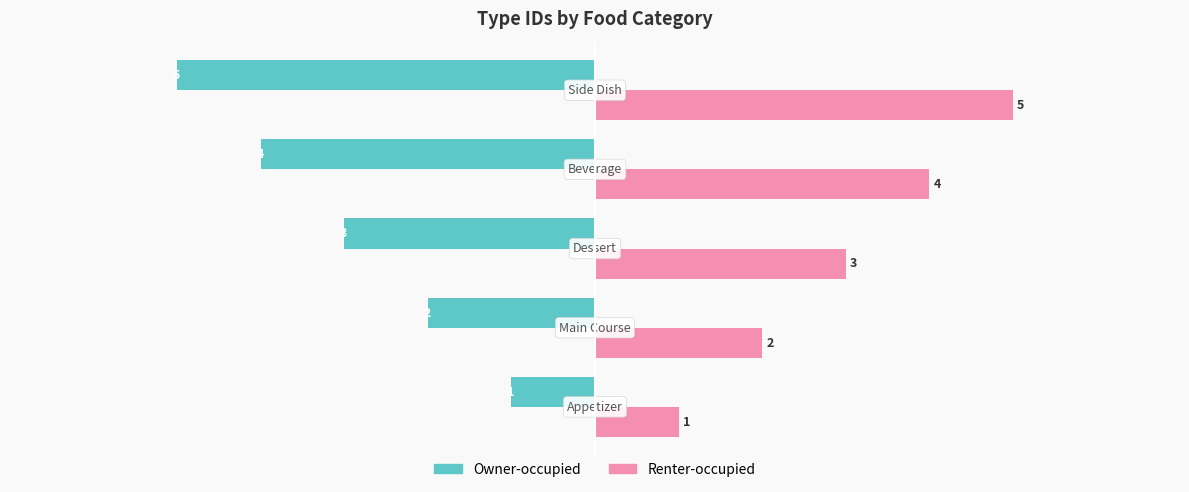

What is the minimum value shown in the chart?

-5